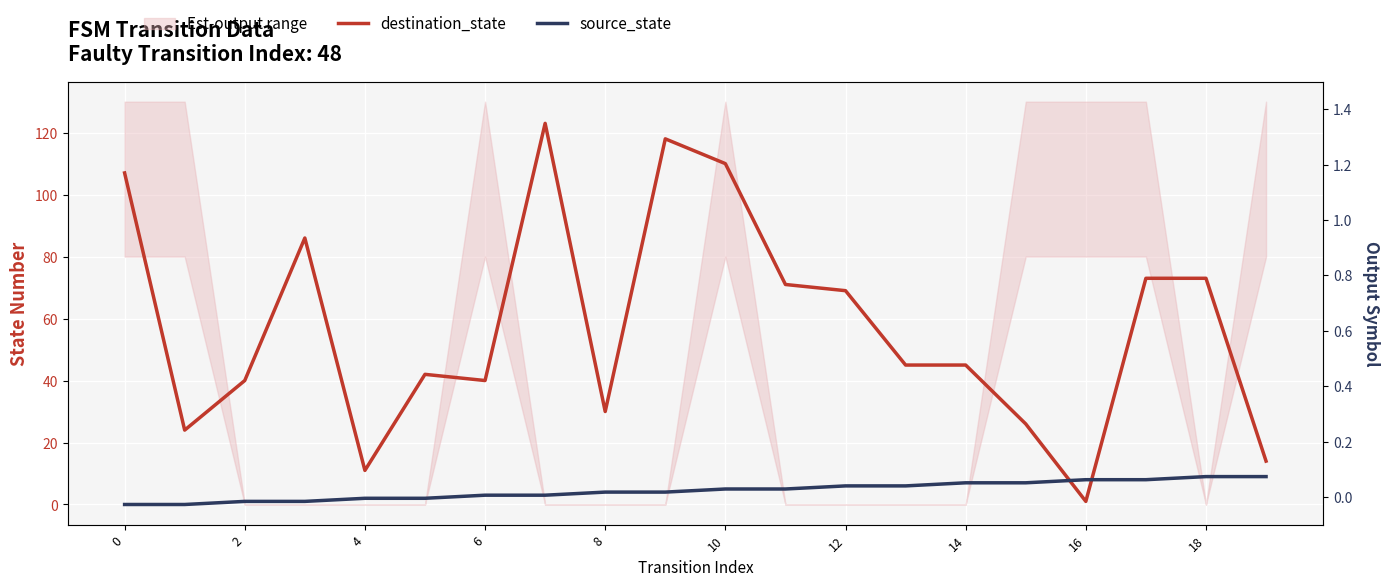

Reading left to right, list all the values displayed in this chart.

destination_state: 107	24	40	86	11	42	40	123	30	118	110	71	69	45	45	26	1	73	73	14
source_state: 0	0	1	1	2	2	3	3	4	4	5	5	6	6	7	7	8	8	9	9